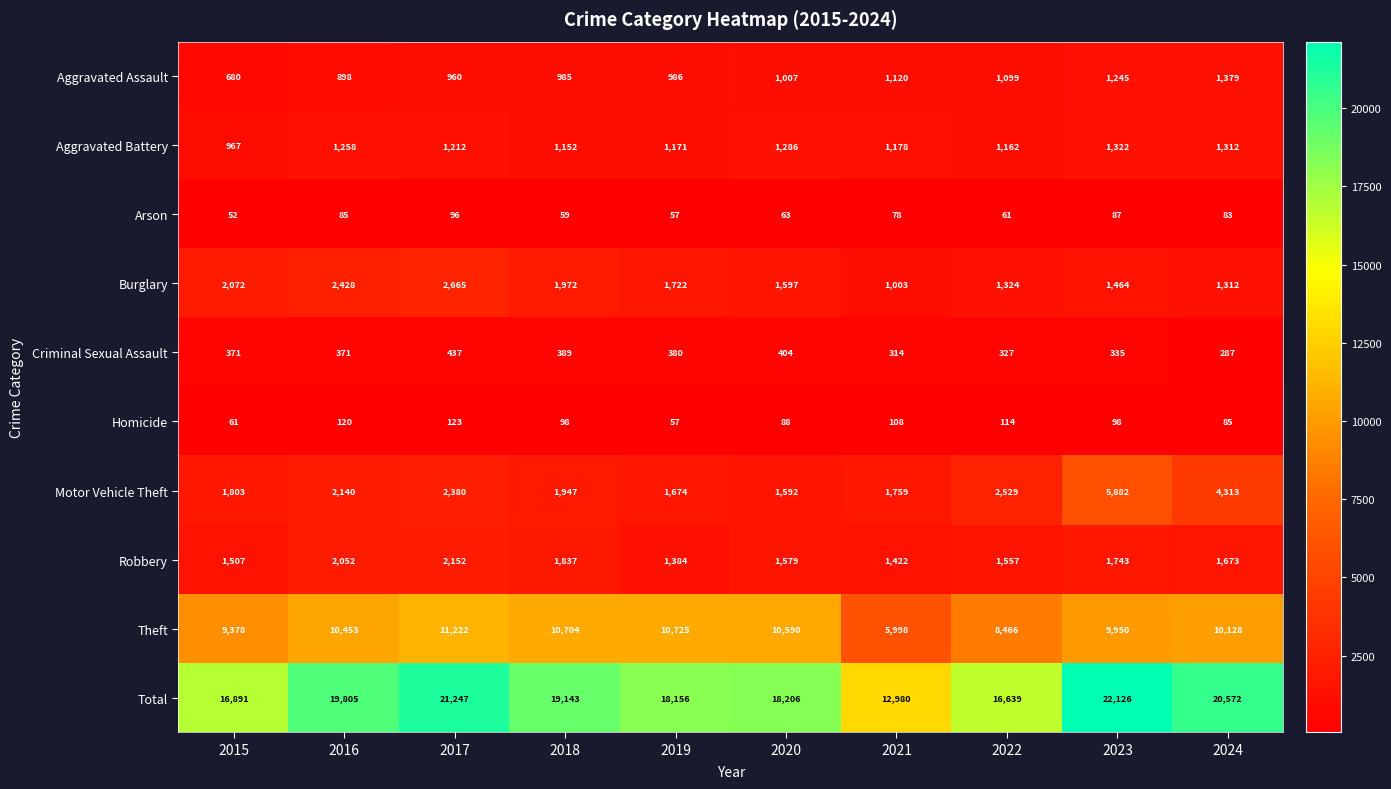

What is the difference between the second highest and minimum values in the Burglary series?

1425